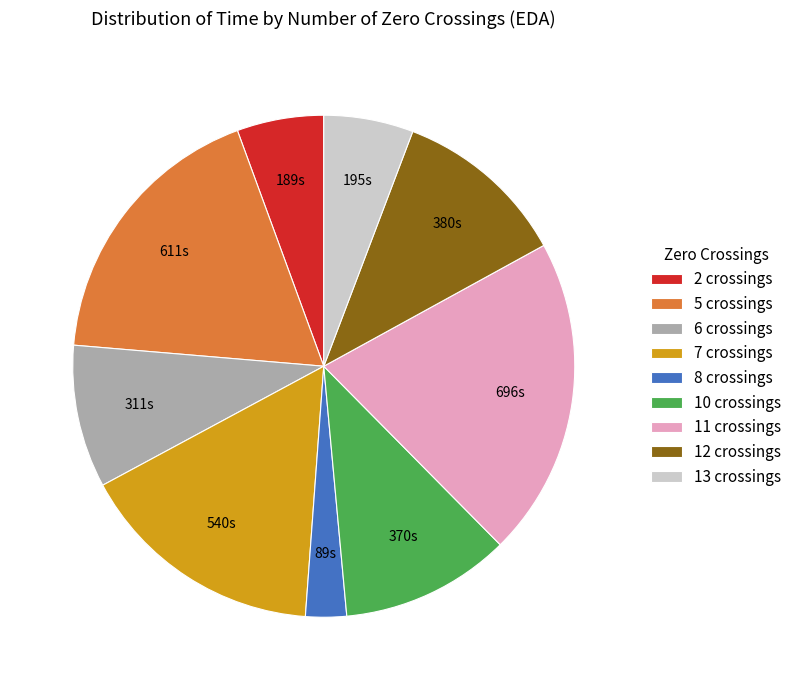

How many slices are in this pie chart?

9